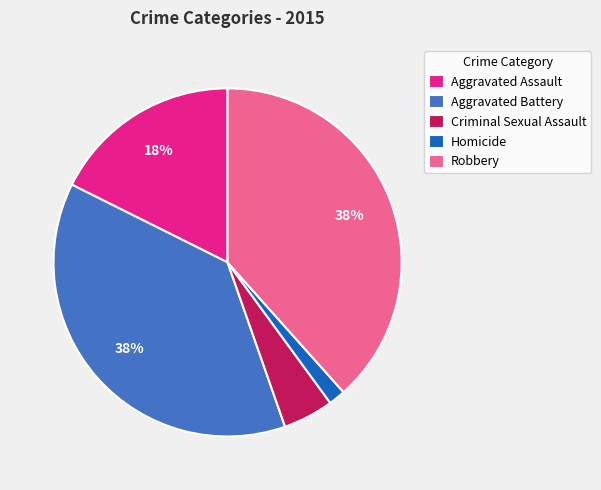

To the nearest percent, what portion does Robbery represent?

38%